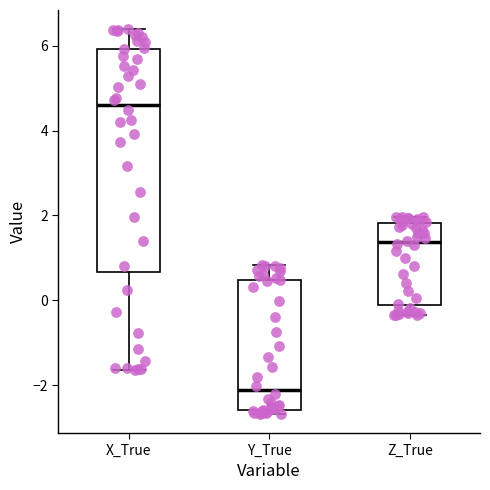

Reading left to right, transcribe this box plot: for each box, give where its median line is, the range the box spans, and where its two whiskers end, as read against the y-axis. The values are not printed on the chart, so give them approximately, as read against the axis.

X_True: median 4.6, box 0.6 to 6.0, whiskers -1.6 to 6.4
Y_True: median -2.2, box -2.6 to 0.4, whiskers -2.6 (just below the box's lower edge) to 0.8
Z_True: median 1.4, box -0.2 to 1.8, whiskers -0.4 to 2.0